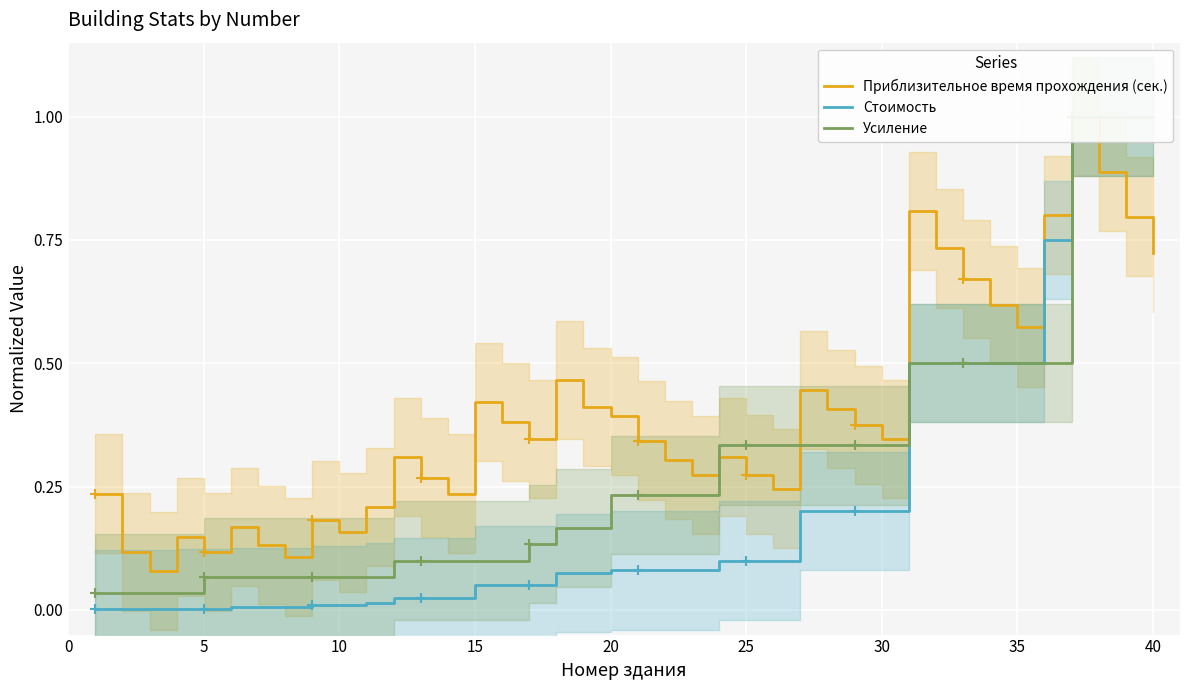

How many lines are shown in the chart?

3